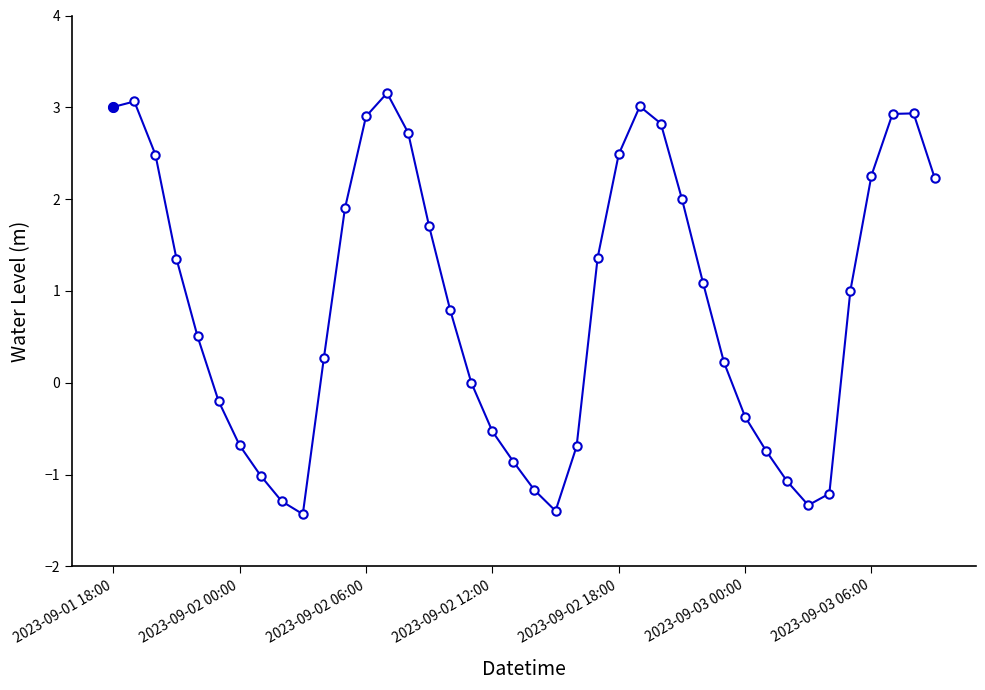

True or false: the data has more than 1 interior local peaks.

True